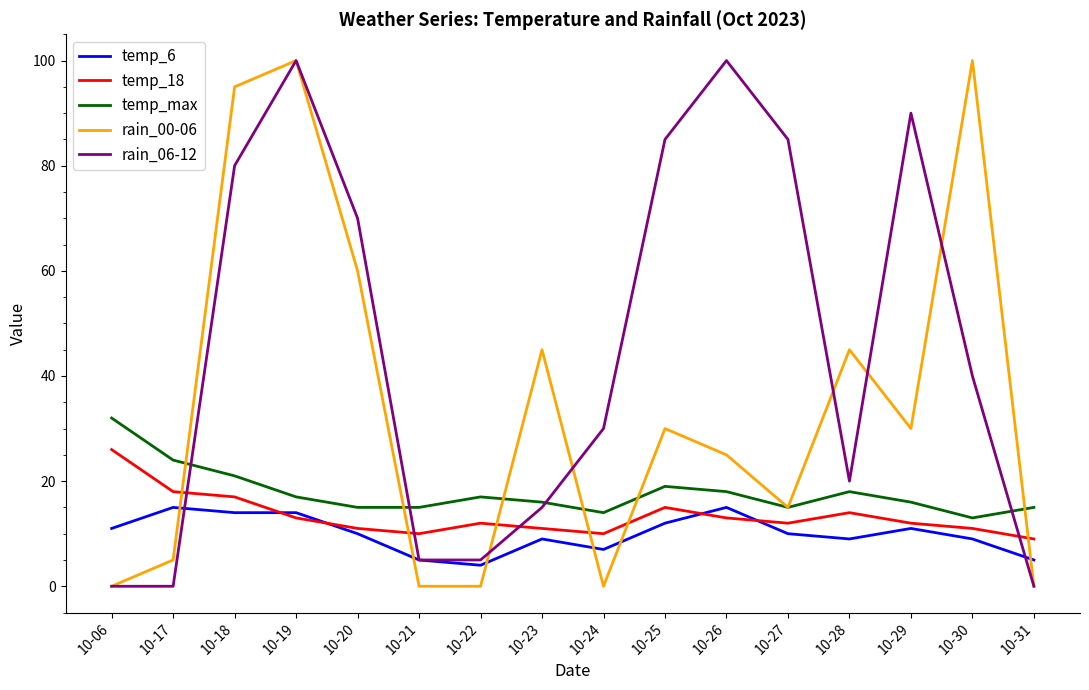

True or false: temp_6 and temp_18 cross at least once.

True